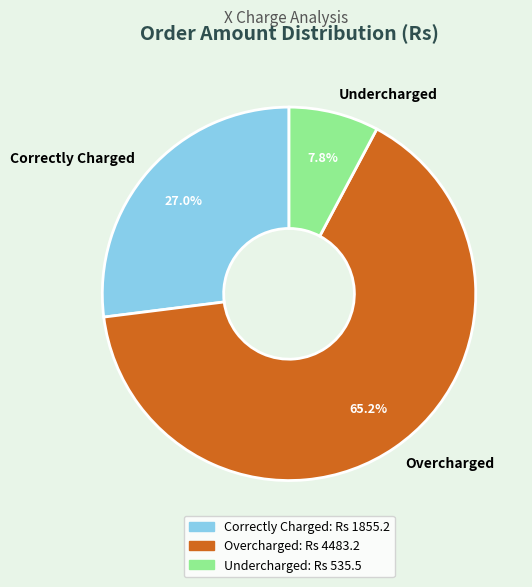

Rank the categories by value from highest to lowest.

Overcharged, Correctly Charged, Undercharged